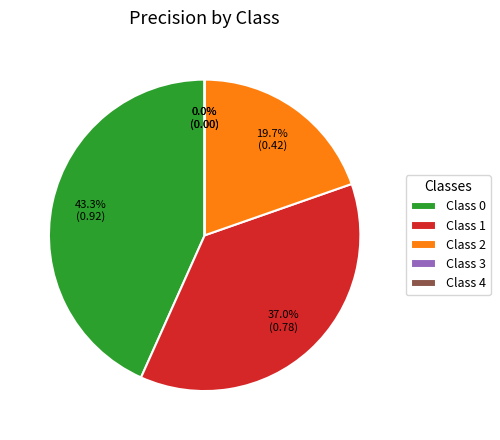

How many slices are in this pie chart?

5